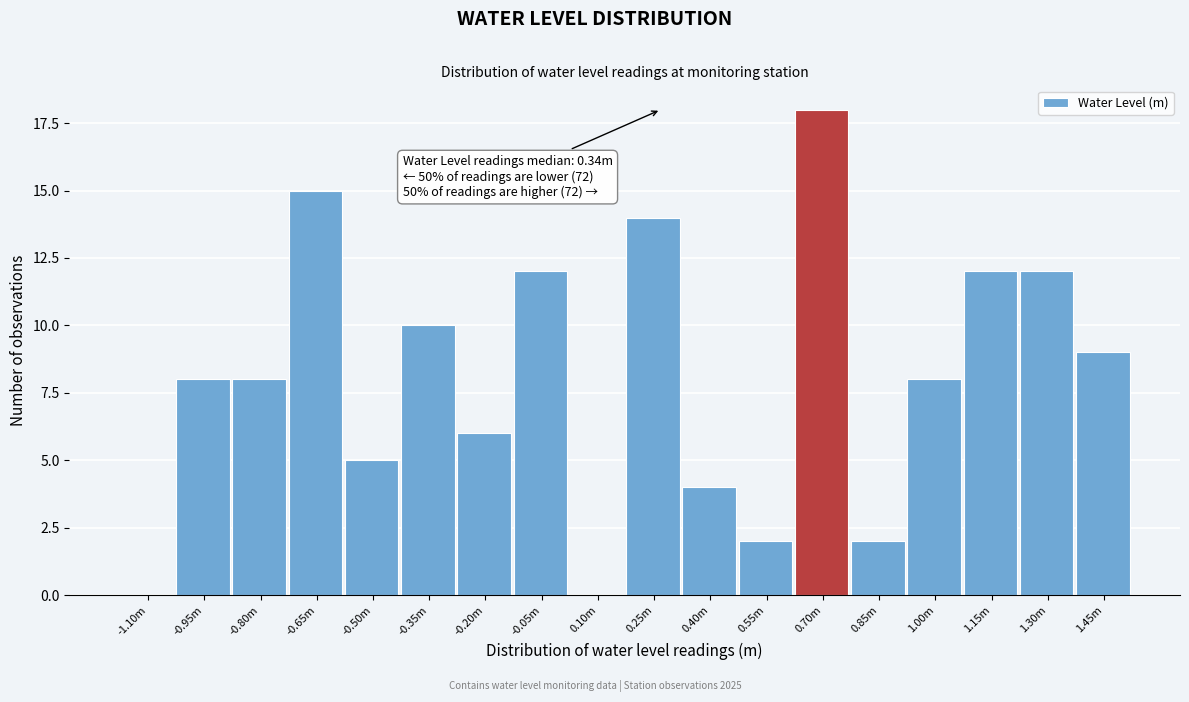

Reading right to left, extract all data points from this chart.

1.45m=9	1.30m=12	1.15m=12	1.00m=8	0.85m=2	0.70m=18	0.55m=2	0.40m=4	0.25m=14	0.10m=0	-0.05m=12	-0.20m=6	-0.35m=10	-0.50m=5	-0.65m=15	-0.80m=8	-0.95m=8	-1.10m=0